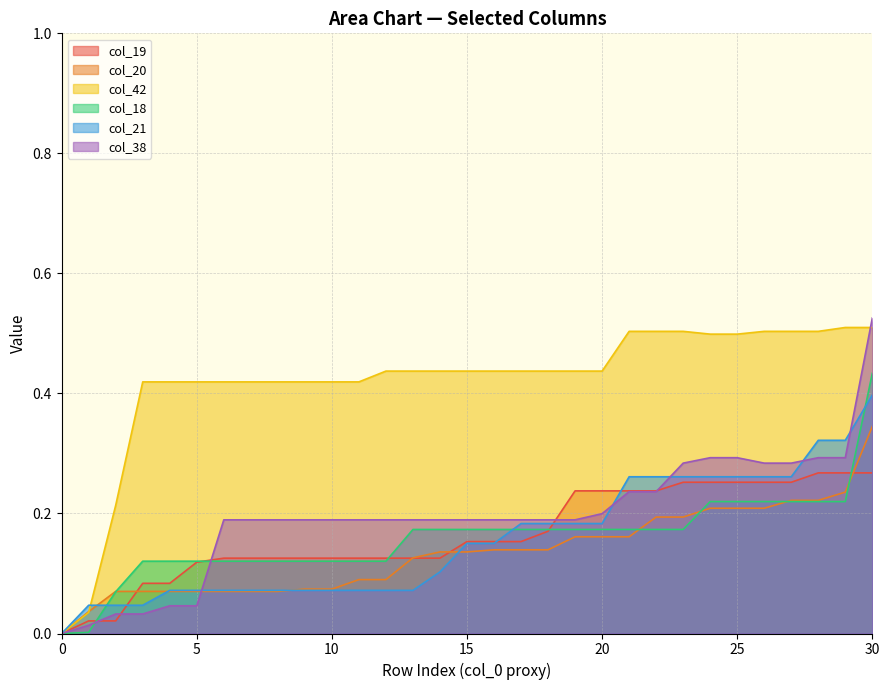

What is the difference between the maximum and second lowest values in the col_20 series?

0.3